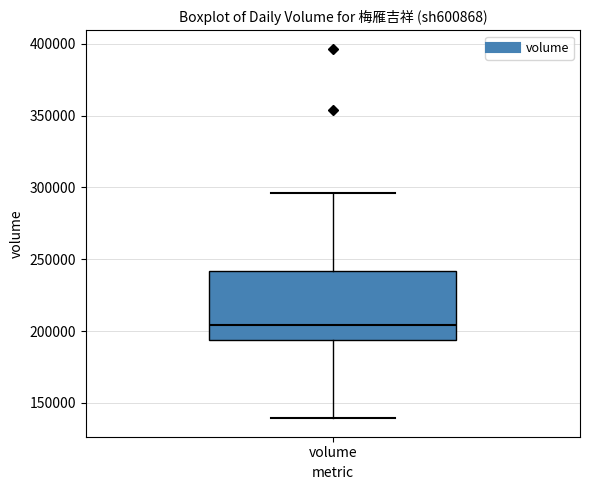

Transcribe this box plot: give where the median line is, the range the box spans, and where the two whiskers end, as read against the y-axis. The values are not printed on the chart, so give them approximately, as read against the axis.

median 205000, box 195000 to 240000, whiskers 140000 to 295000